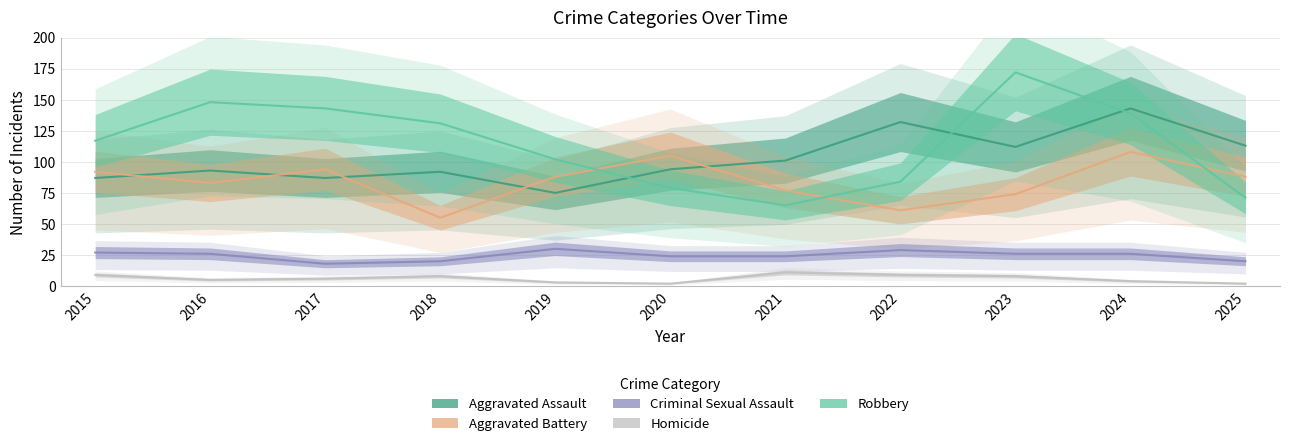

After their last crossing, which series has the higher values: Aggravated Assault or Aggravated Battery?

Aggravated Assault